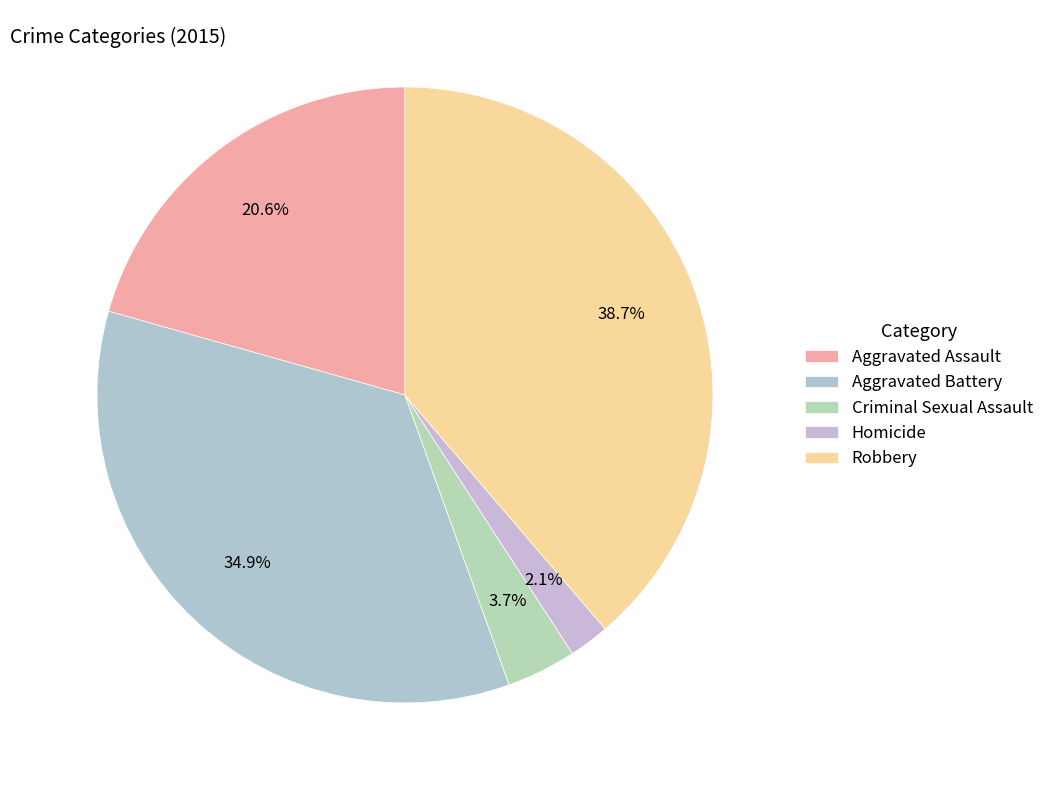

Is it true that Robbery is 44% of the pie?

False